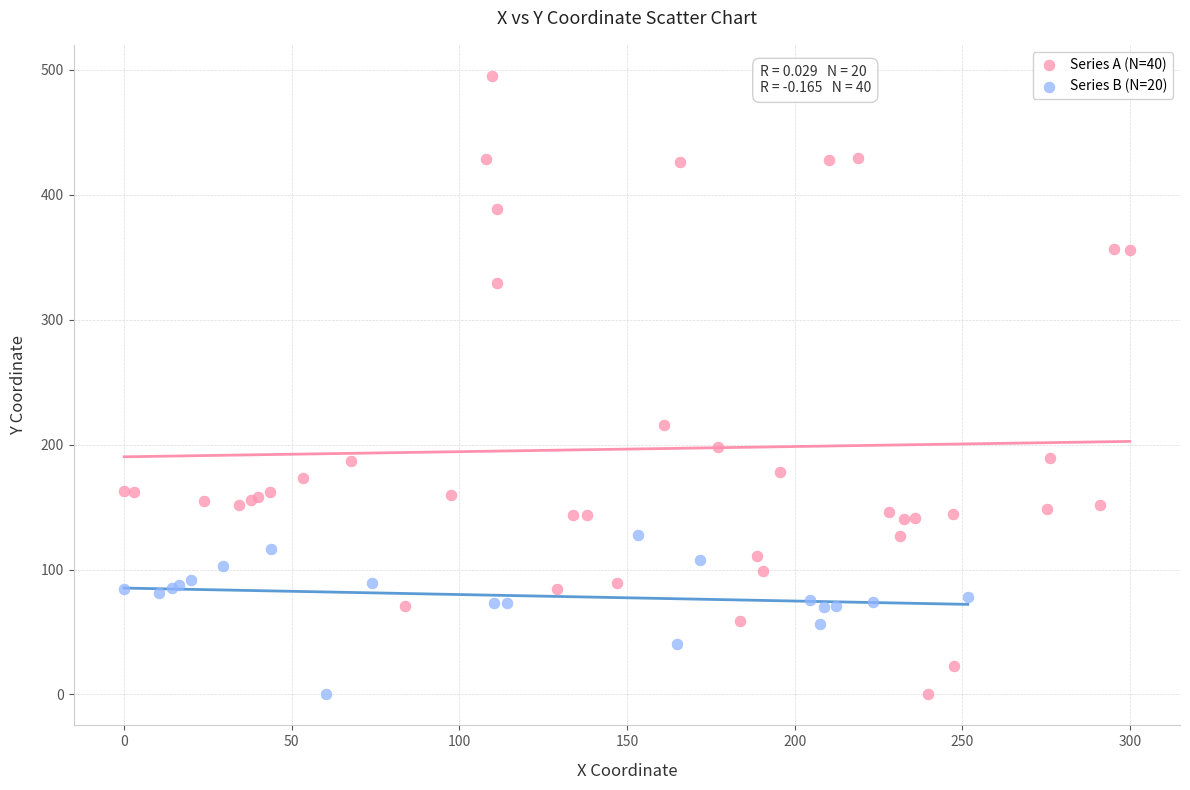

Which series reaches the maximum Y coordinate?

Series A (N=40)